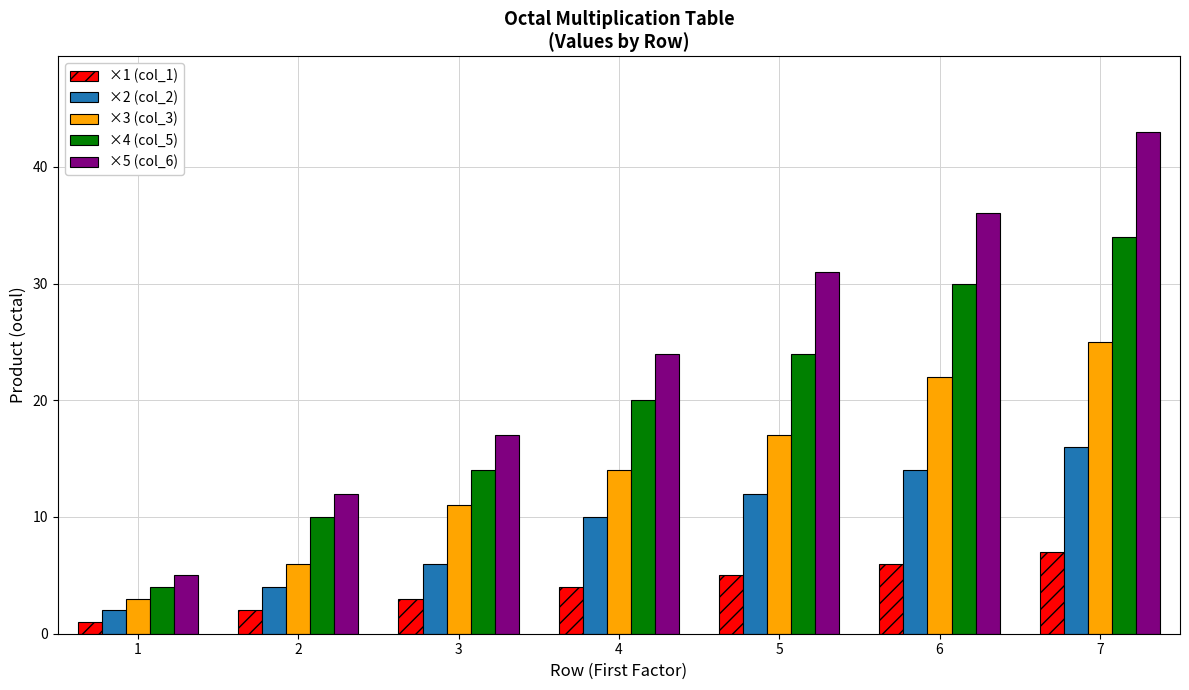

Which series changed the most between 3 and 4?

×5 (col_6)